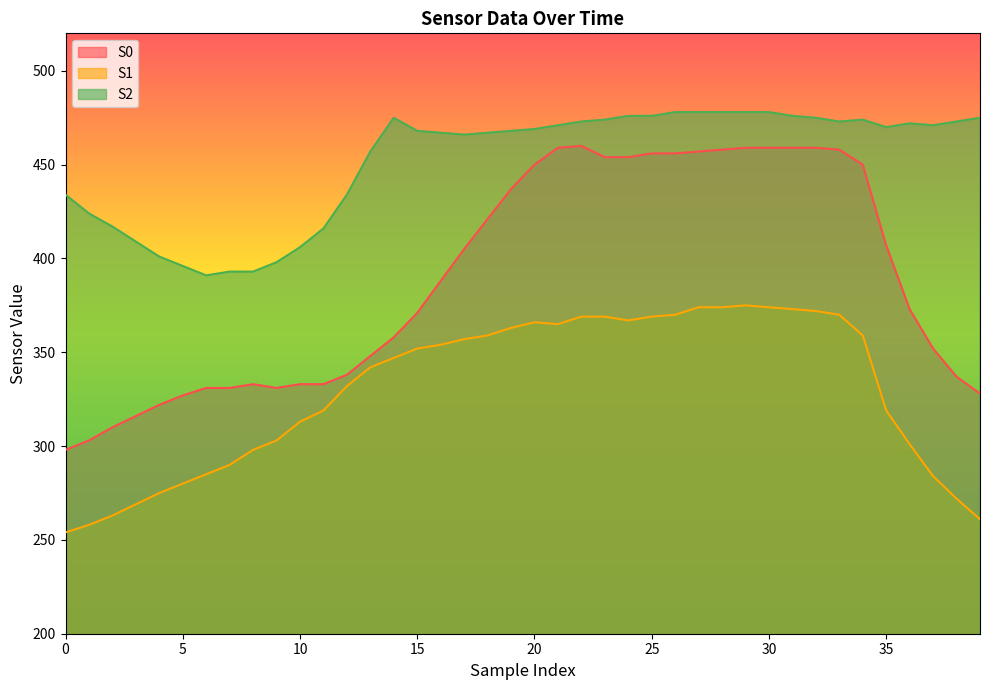

Reading left to right, extract all data points from this chart.

S0: 0=298	1=303	2=310	3=316	4=322	5=327	6=331	7=331	8=333	9=331	10=333	11=333	12=338	13=348	14=358	15=371	16=388	17=405	18=421	19=437	20=450	21=459	22=460	23=454	24=454	25=456	26=456	27=457	28=458	29=459	30=459	31=459	32=459	33=458	34=450	35=407	36=373	37=352	38=337	39=328
S1: 0=254	1=258	2=263	3=269	4=275	5=280	6=285	7=290	8=298	9=303	10=313	11=319	12=332	13=342	14=347	15=352	16=354	17=357	18=359	19=363	20=366	21=365	22=369	23=369	24=367	25=369	26=370	27=374	28=374	29=375	30=374	31=373	32=372	33=370	34=359	35=319	36=301	37=284	38=272	39=261
S2: 0=434	1=424	2=417	3=409	4=401	5=396	6=391	7=393	8=393	9=398	10=406	11=416	12=434	13=457	14=475	15=468	16=467	17=466	18=467	19=468	20=469	21=471	22=473	23=474	24=476	25=476	26=478	27=478	28=478	29=478	30=478	31=476	32=475	33=473	34=474	35=470	36=472	37=471	38=473	39=475